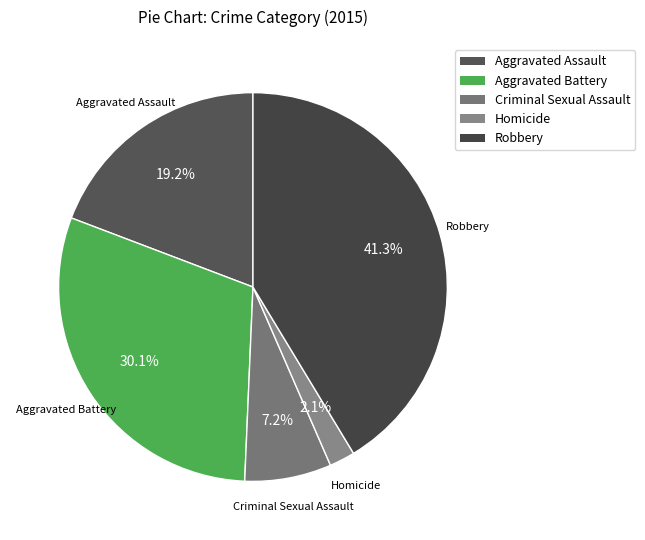

To the nearest percent, what is the combined percentage of Criminal Sexual Assault and Robbery?

49%